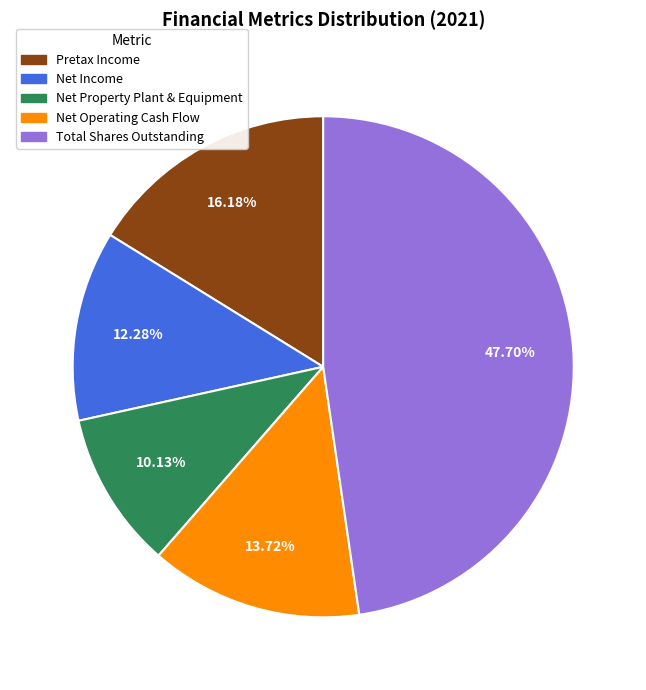

To the nearest percent, what is the combined percentage of Net Property Plant & Equipment and Net Income?

22%